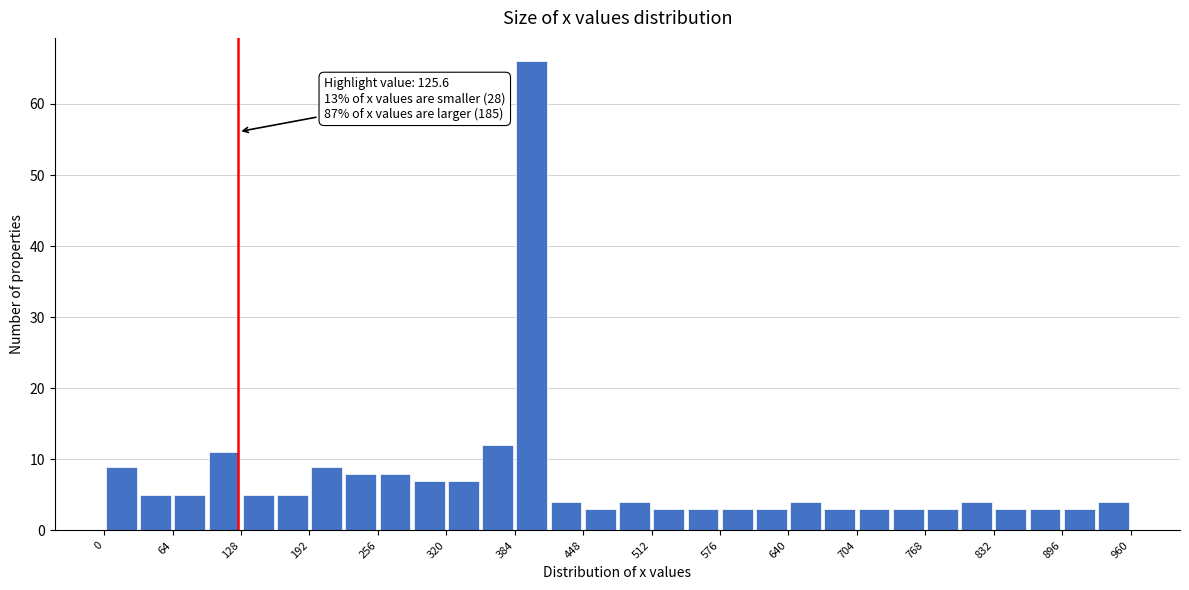

Read against the x-axis, roughly where is the centre of the tallest bar?

400